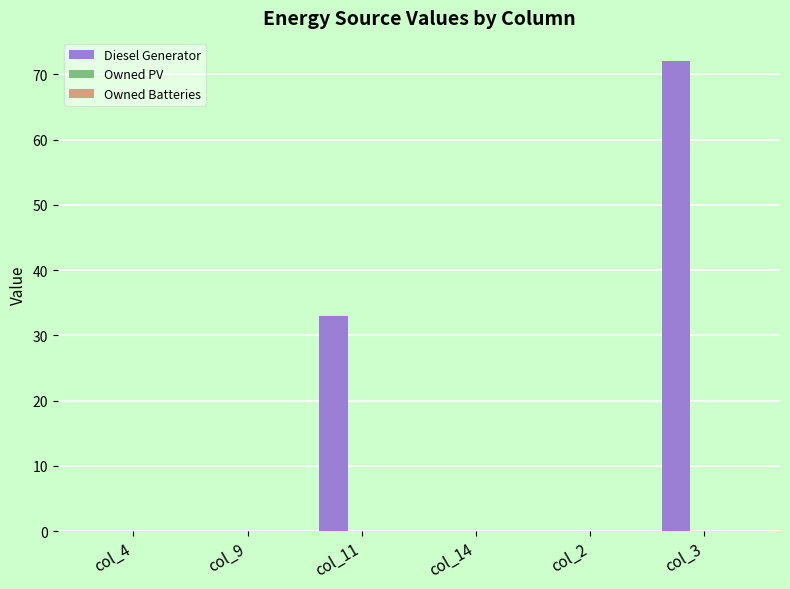

The chart shows a value of 33 at col_11. True or false?

True